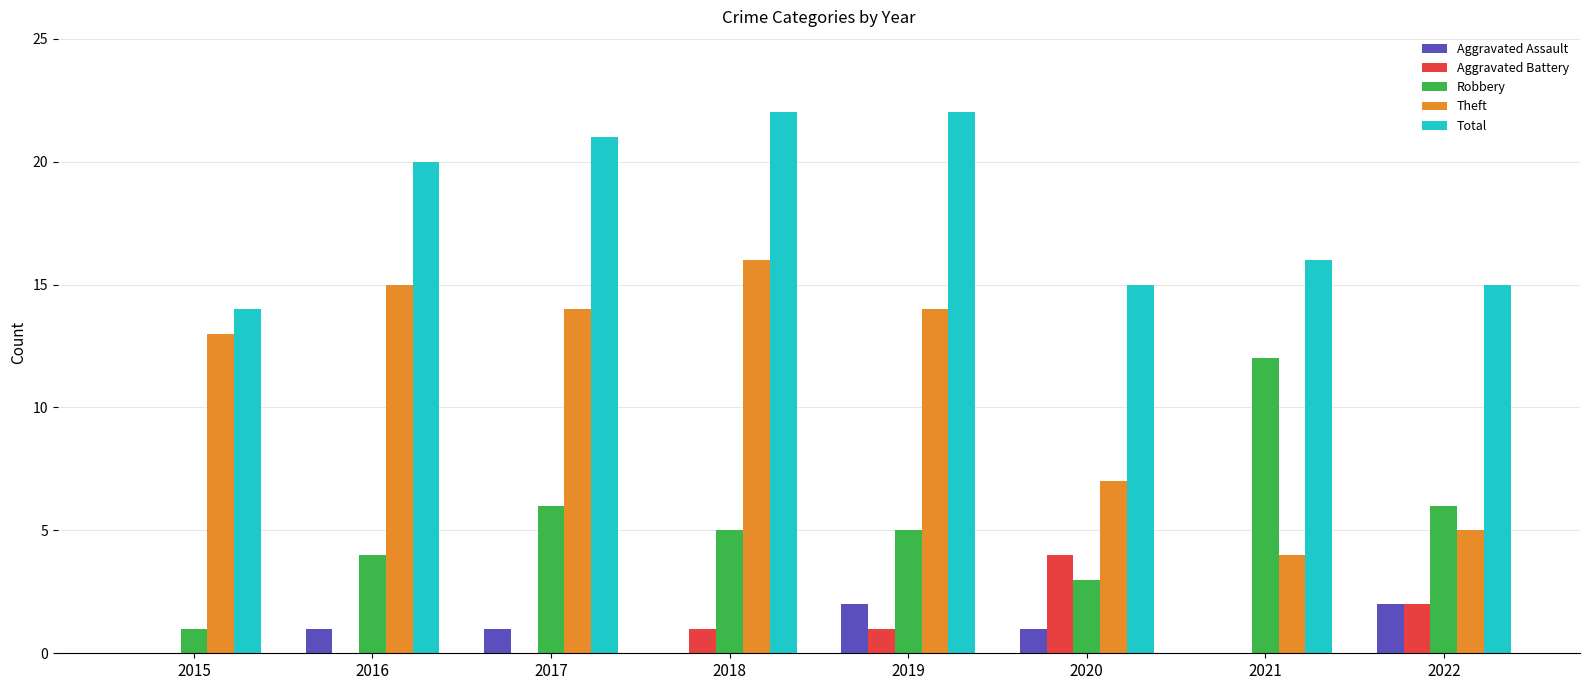

Does the chart contain stacked bars?

No